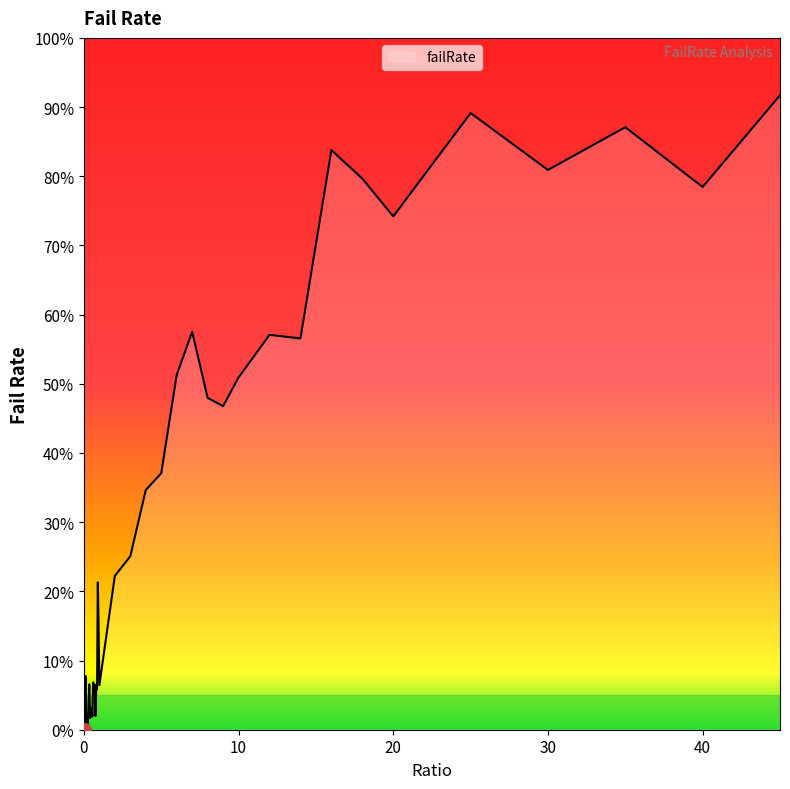

Reading left to right, transcribe all the data shown in this chart.

0=0.0	0.05=0.0	0.1=0.1	0.15=0.0	0.2=0.0	0.25=0.0	0.3=0.0	0.35=0.1	0.4=0.0	0.45=0.0	0.5=0.0	0.55=0.0	0.6=0.1	0.65=0.1	0.7=0.1	0.75=0.0	0.8=0.1	0.85=0.1	0.9=0.2	0.95=0.2	1=0.1	2=0.2	3=0.3	4=0.3	5=0.4	6=0.5	7=0.6	8=0.5	9=0.5	10=0.5	12=0.6	14=0.6	16=0.8	18=0.8	20=0.7	25=0.9	30=0.8	35=0.9	40=0.8	45=0.9